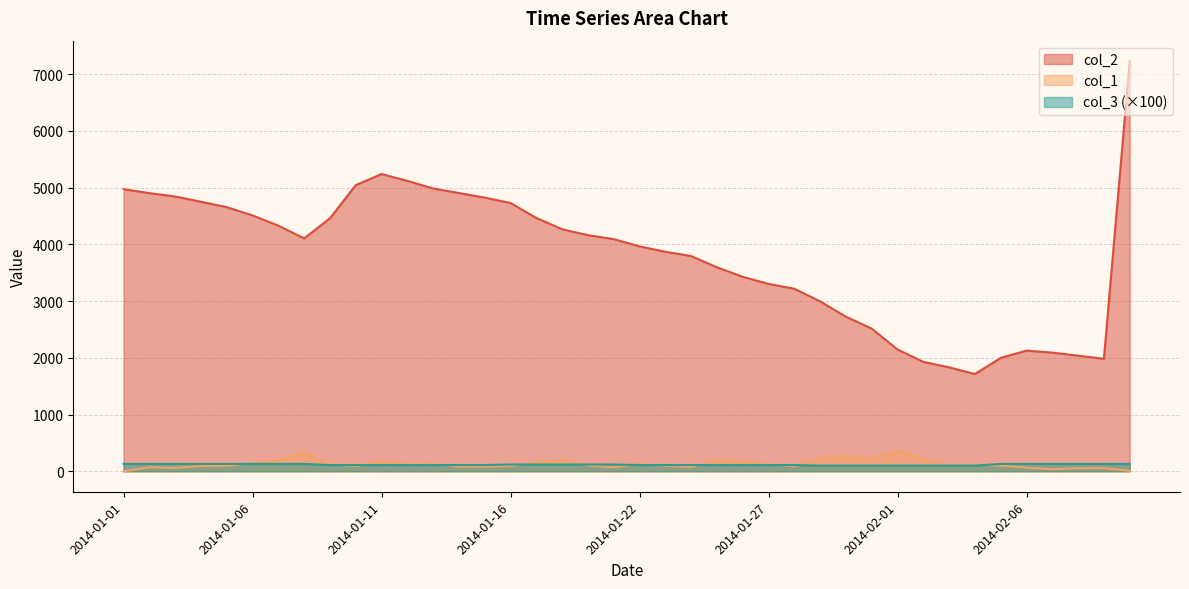

How many data points in col_1 are above 104?

19